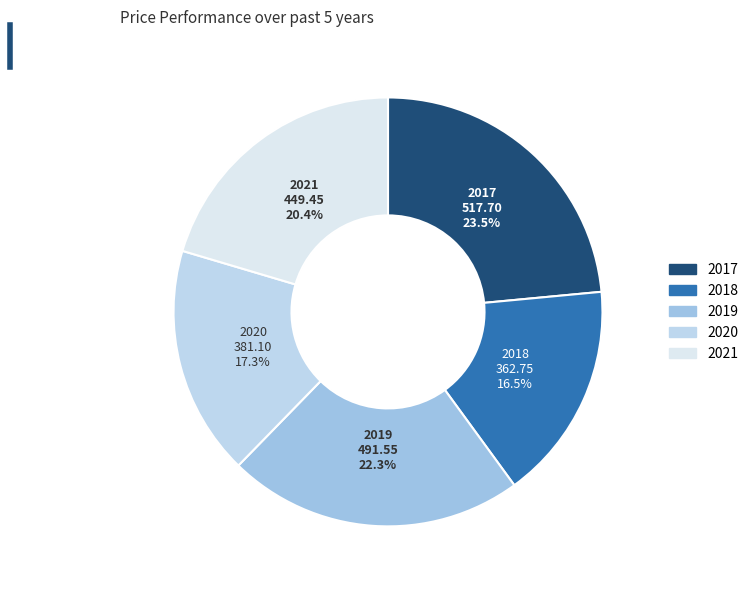

Which slice is the largest?

2017